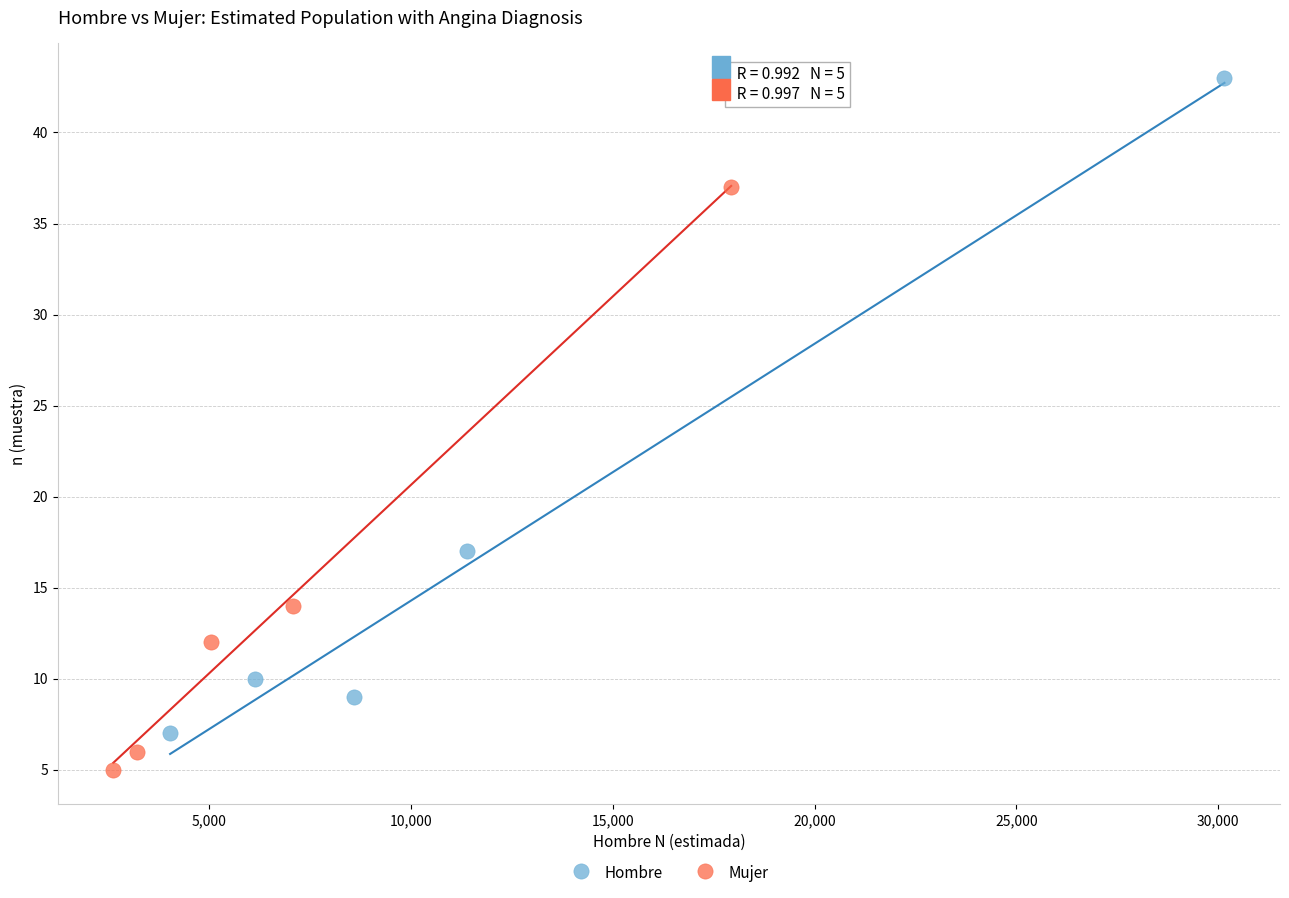

Which series contains the highest Y value?

Hombre